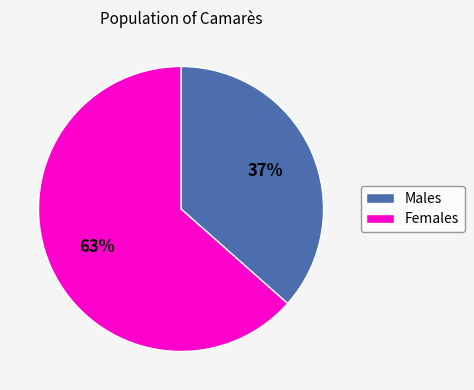

Which category has the smallest portion of the pie?

Males